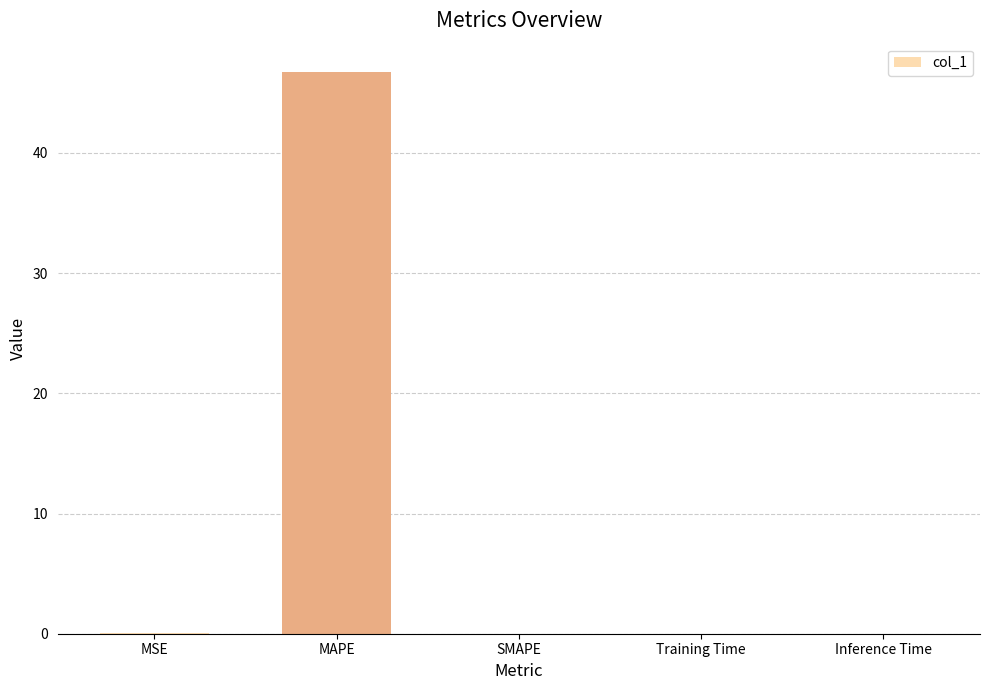

What is the sum of all values?

46.8